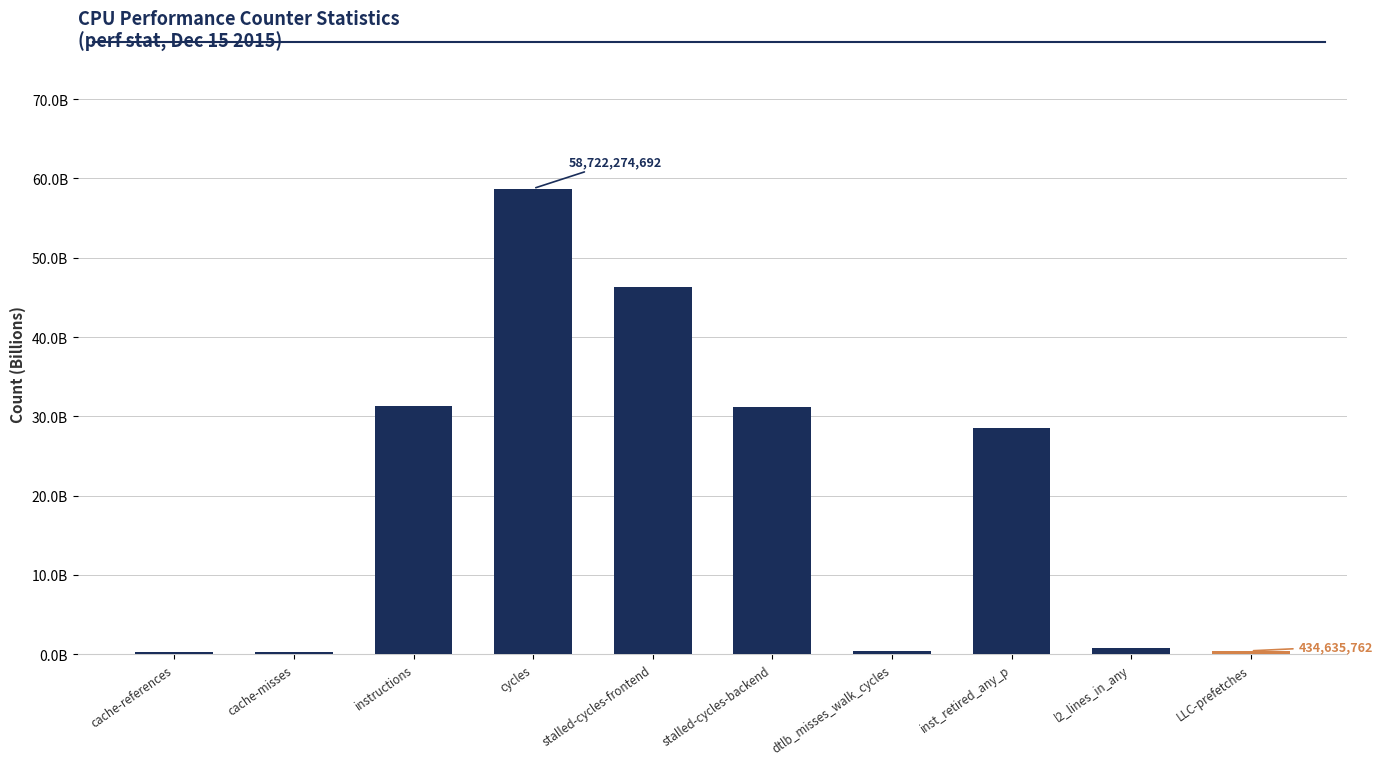

Rank the categories by value from lowest to highest.

cache-misses, cache-references, LLC-prefetches, dtlb_misses_walk_cycles, l2_lines_in_any, inst_retired_any_p, stalled-cycles-backend, instructions, stalled-cycles-frontend, cycles